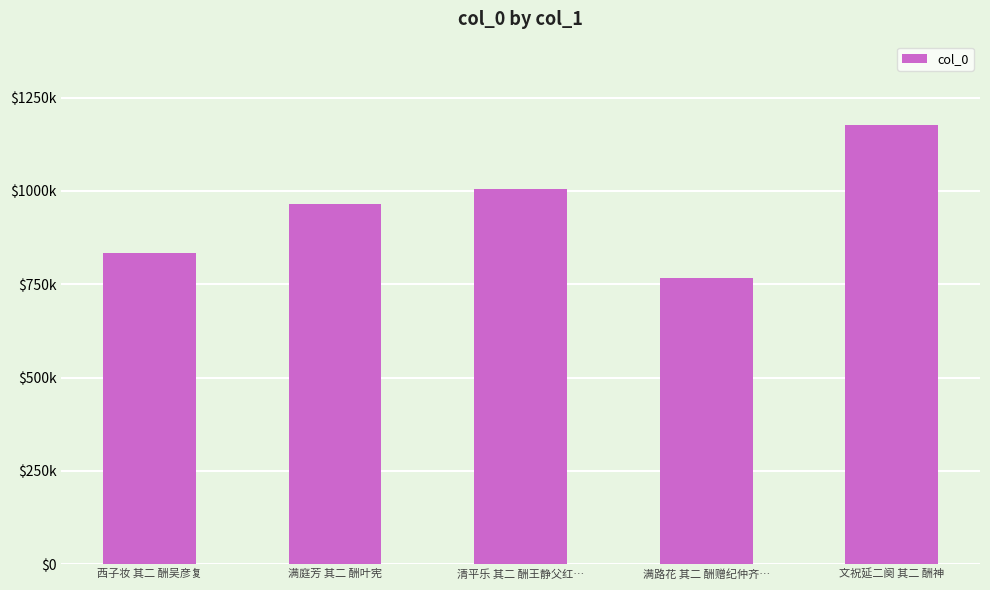

Reading left to right, what are all the values shown in this chart?

西子妆 其二 酬吴彦复=832595	满庭芳 其二 酬叶宪=964265	清平乐 其二 酬王静父红…=1004520	满路花 其二 酬赠纪仲齐…=765532	文祝延二阕 其二 酬神=1175463